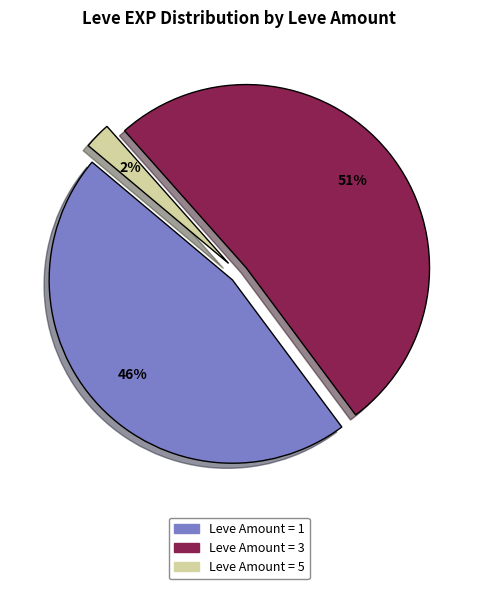

To the nearest percent, what is the average slice percentage?

33%